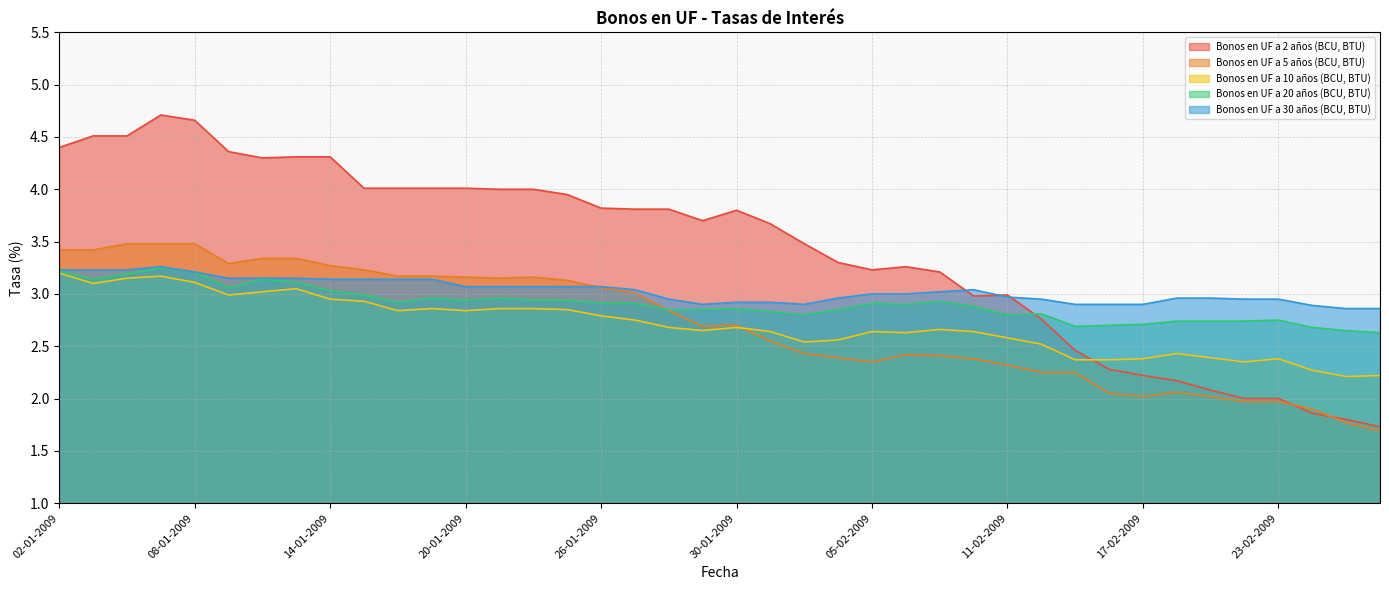

Reading left to right, list all the values displayed in this chart.

Bonos en UF a 2 años (BCU, BTU): 4.4	4.5	4.5	4.7	4.7	4.4	4.3	4.3	4.3	4.0	4.0	4.0	4.0	4.0	4.0	4.0	3.8	3.8	3.8	3.7	3.8	3.7	3.5	3.3	3.2	3.3	3.2	3.0	3.0	2.8	2.5	2.3	2.2	2.2	2.1	2.0	2.0	1.9	1.8	1.7
Bonos en UF a 5 años (BCU, BTU): 3.4	3.4	3.5	3.5	3.5	3.3	3.3	3.3	3.3	3.2	3.2	3.2	3.2	3.1	3.2	3.1	3.1	3.0	2.8	2.7	2.7	2.5	2.4	2.4	2.4	2.4	2.4	2.4	2.3	2.2	2.2	2.0	2.0	2.1	2.0	2.0	2.0	1.9	1.8	1.7
Bonos en UF a 10 años (BCU, BTU): 3.2	3.1	3.1	3.2	3.1	3.0	3.0	3.0	3.0	2.9	2.8	2.9	2.8	2.9	2.9	2.9	2.8	2.8	2.7	2.6	2.7	2.6	2.5	2.6	2.6	2.6	2.7	2.6	2.6	2.5	2.4	2.4	2.4	2.4	2.4	2.4	2.4	2.3	2.2	2.2
Bonos en UF a 20 años (BCU, BTU): 3.2	3.1	3.2	3.2	3.2	3.1	3.1	3.1	3.0	3.0	2.9	3.0	2.9	3.0	2.9	2.9	2.9	2.9	2.9	2.9	2.9	2.8	2.8	2.9	2.9	2.9	2.9	2.9	2.8	2.8	2.7	2.7	2.7	2.7	2.7	2.7	2.8	2.7	2.6	2.6
Bonos en UF a 30 años (BCU, BTU): 3.2	3.2	3.2	3.3	3.2	3.1	3.1	3.1	3.1	3.1	3.1	3.1	3.1	3.1	3.1	3.1	3.1	3.0	3.0	2.9	2.9	2.9	2.9	3.0	3.0	3.0	3.0	3.0	3.0	3.0	2.9	2.9	2.9	3.0	3.0	3.0	3.0	2.9	2.9	2.9